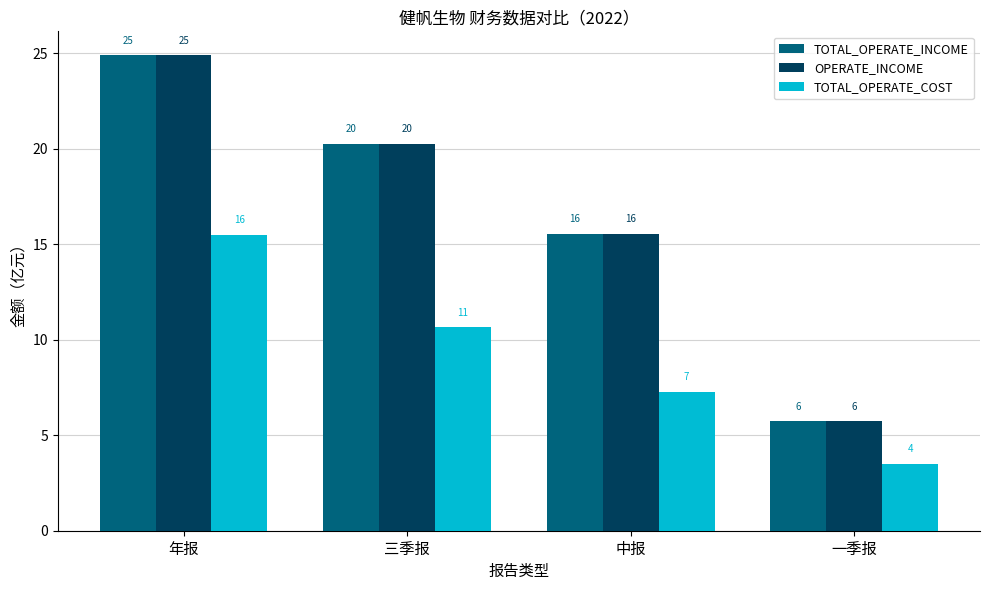

How many bars are there in total?

12